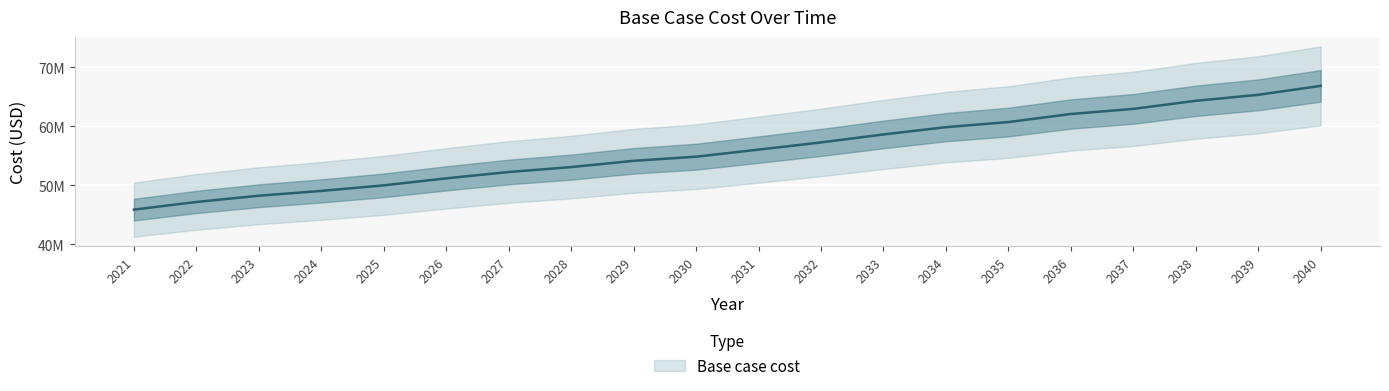

What value does the data have at 2030?

54860289.8